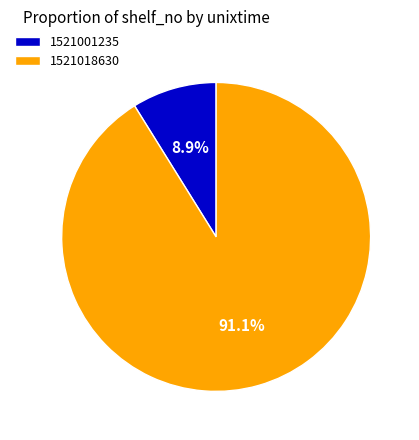

What is the majority slice?

1521018630